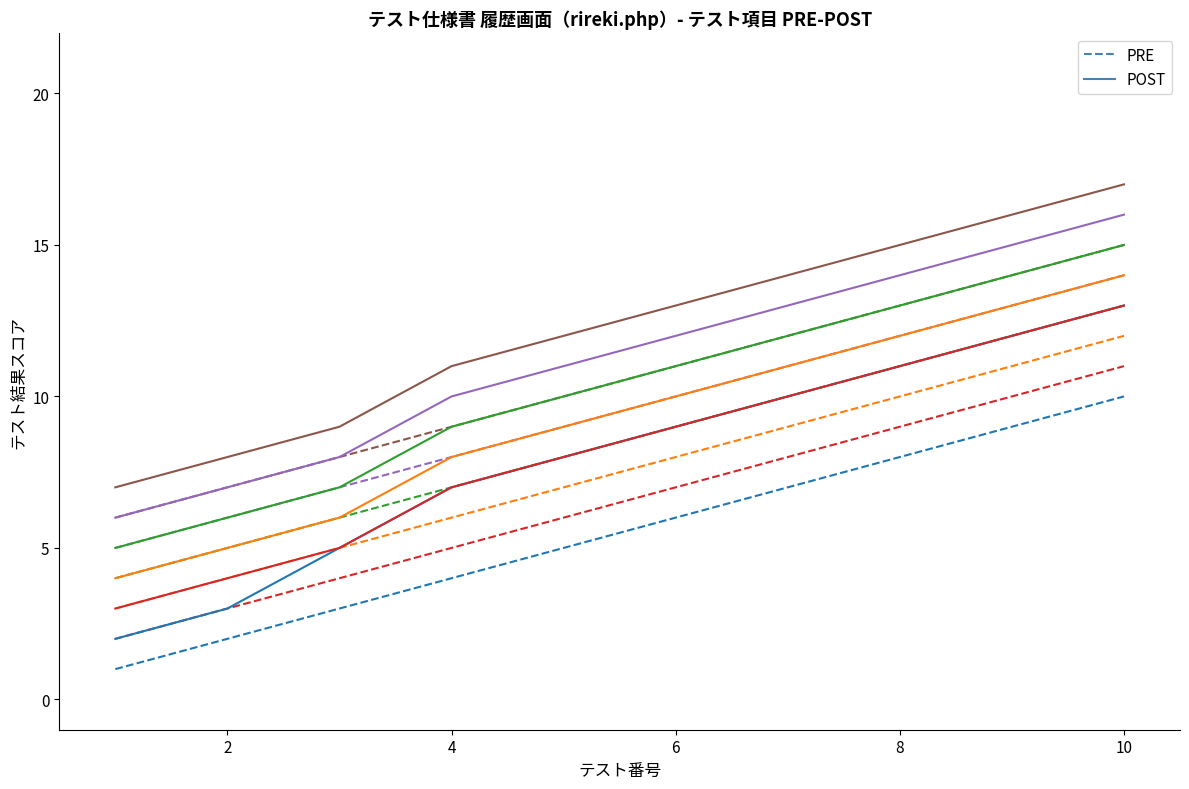

True or false: POST and PRE cross at least once.

False